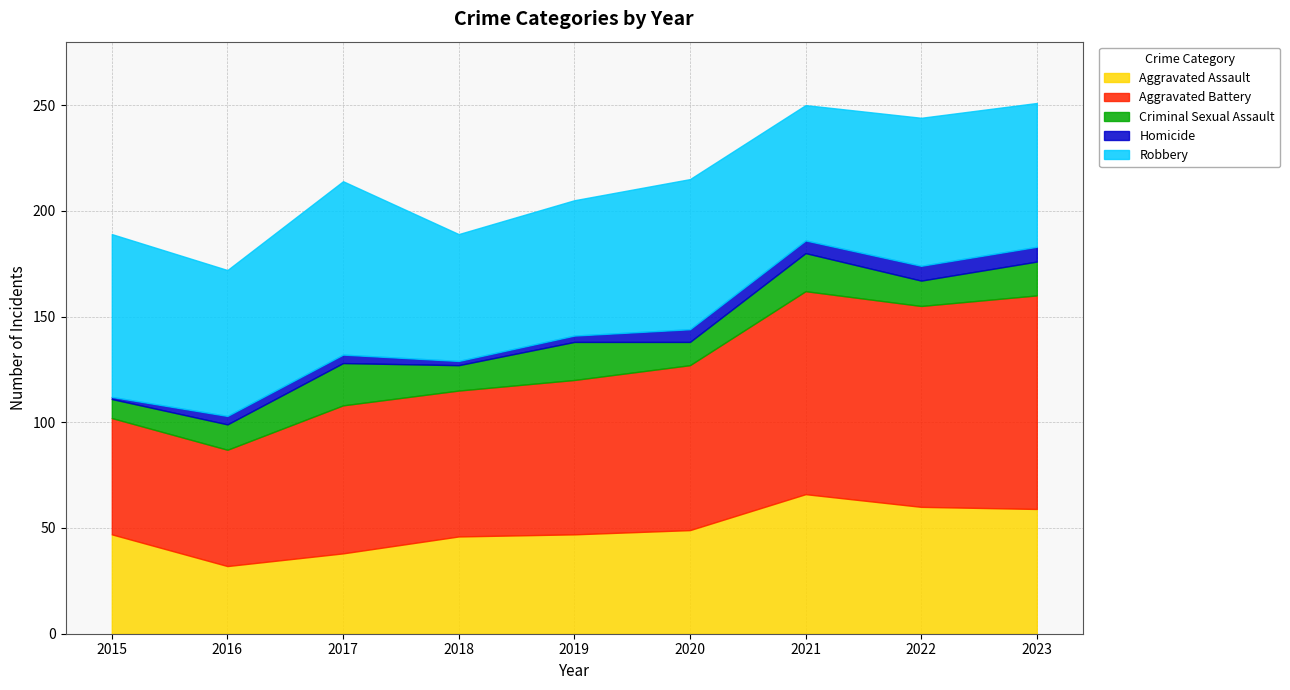

What is the total value across all series at 2022?

244